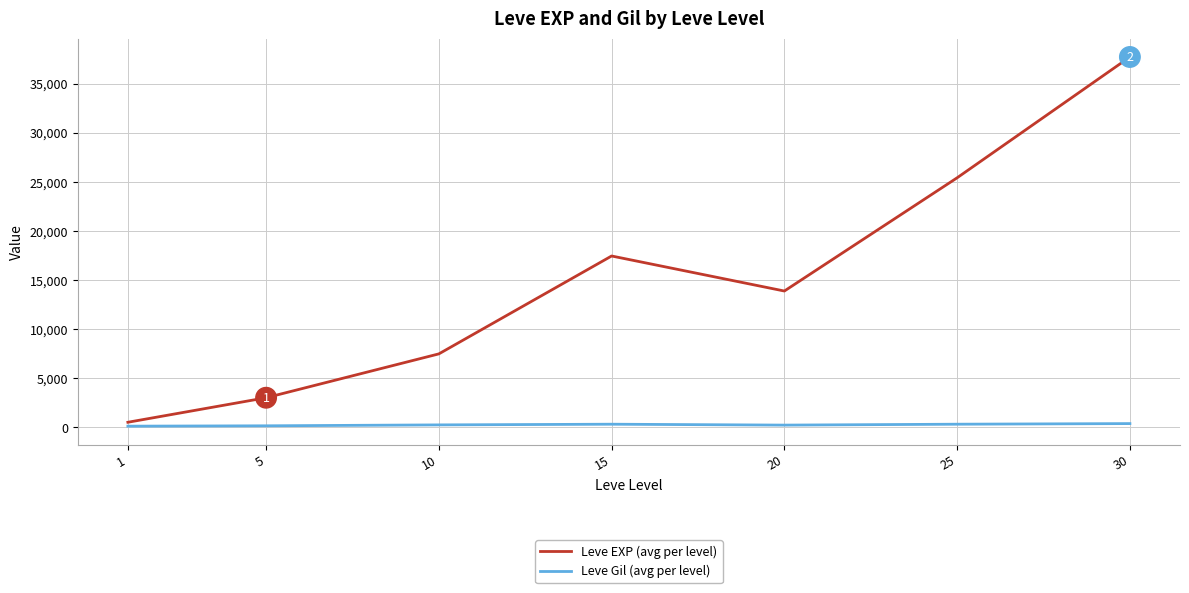

At which category is the sum across all series the highest?

30